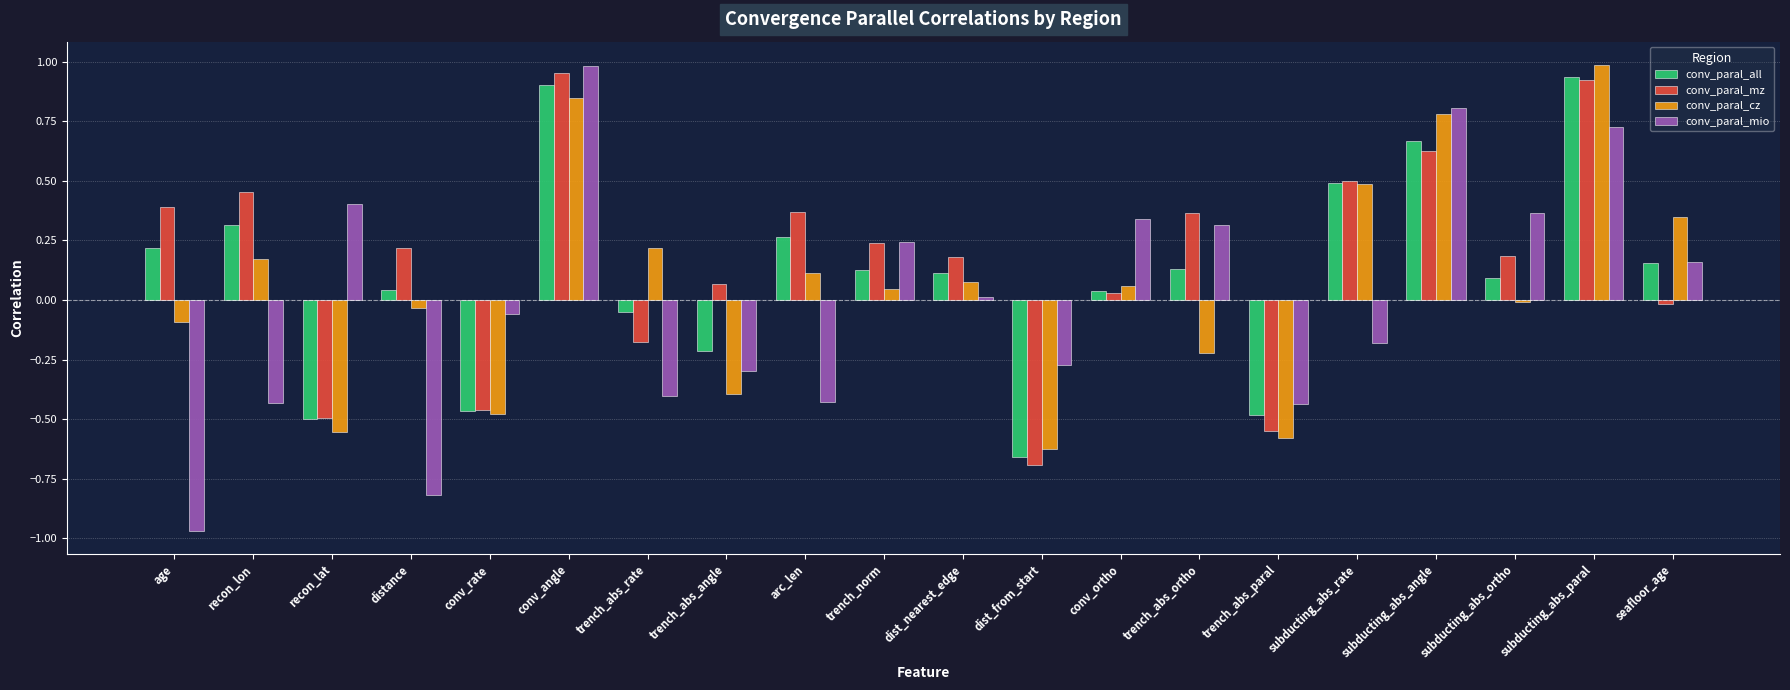

How many groups of bars are there?

20